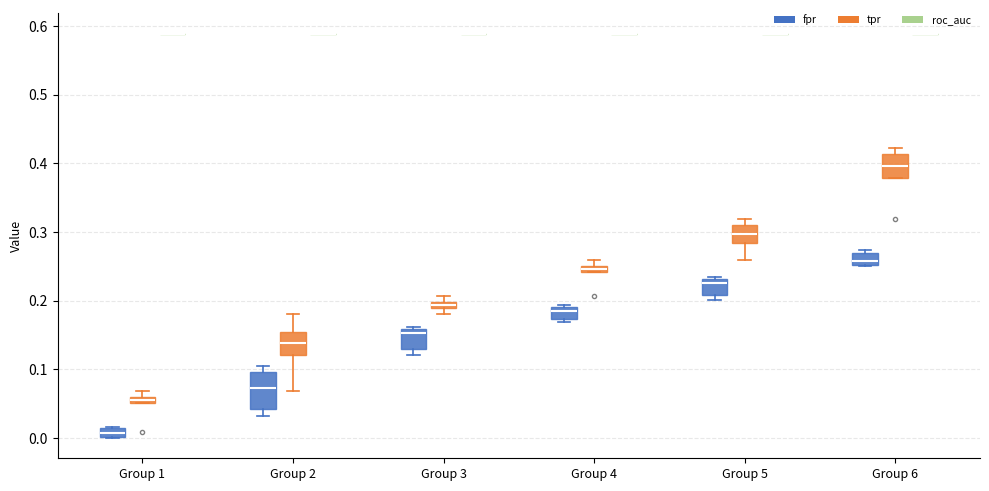

Comparing the boxes themselves (not the whiskers), which one is the tallest?

Group 2 (fpr)